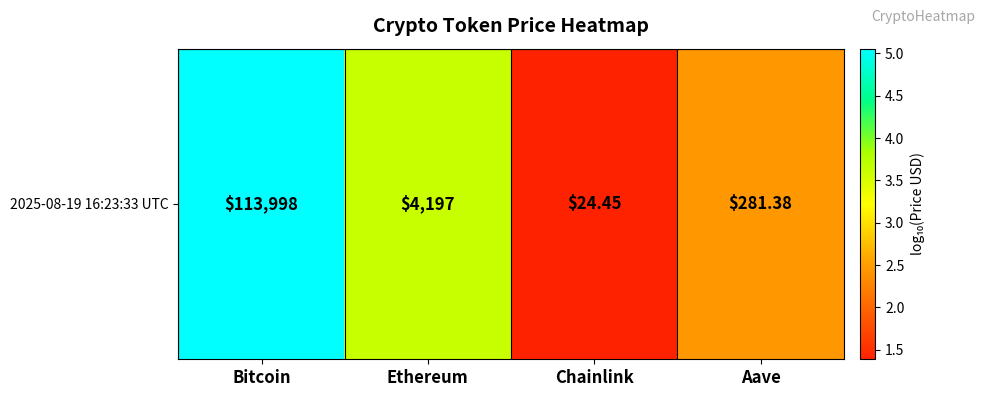

List the labels in order of value, smallest first.

Chainlink, Aave, Ethereum, Bitcoin